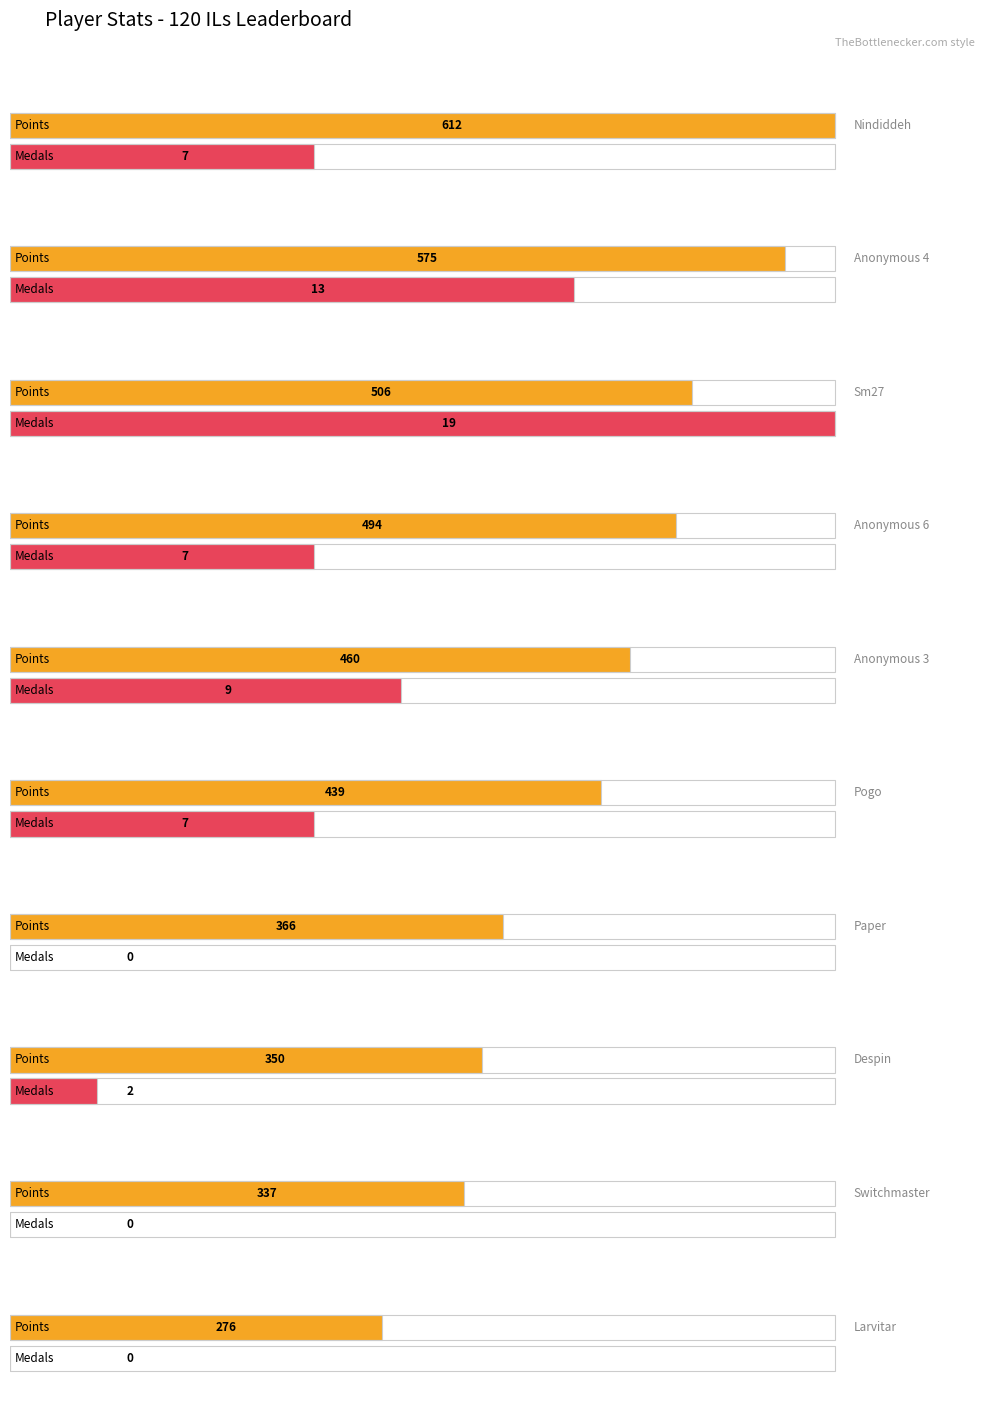

Which series changed the most between Nindiddeh and Despin?

Points